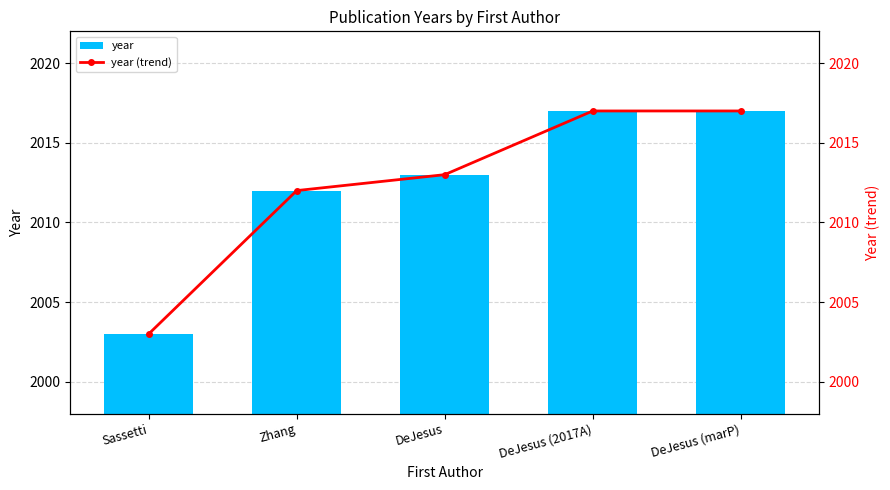

Reading right to left, transcribe all the data shown in this chart.

year: DeJesus (marP)=2017	DeJesus (2017A)=2017	DeJesus=2013	Zhang=2012	Sassetti=2003
year (trend): DeJesus (marP)=2017	DeJesus (2017A)=2017	DeJesus=2013	Zhang=2012	Sassetti=2003